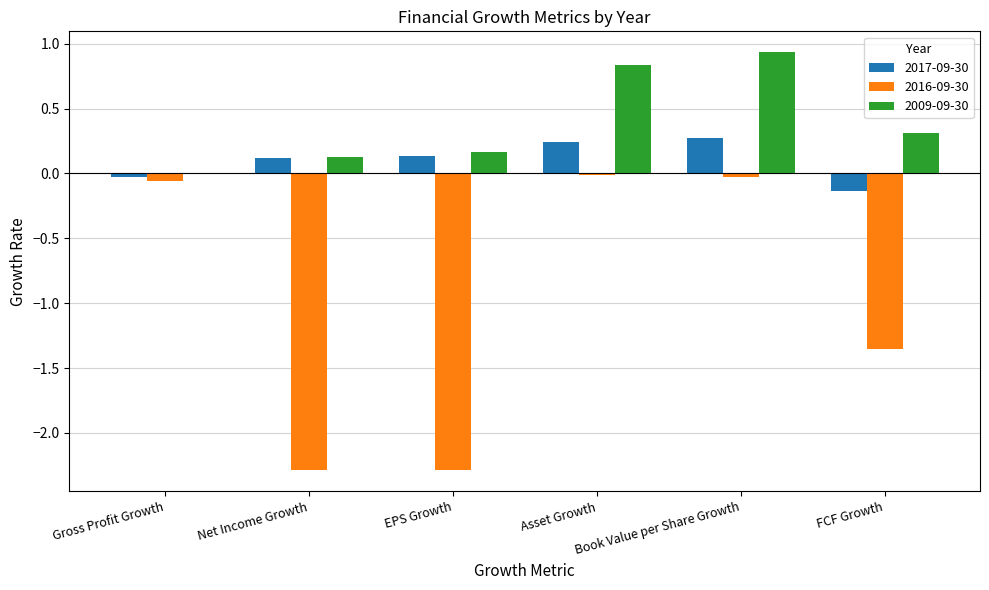

What is the total value across all series at Book Value per Share Growth?

1.2